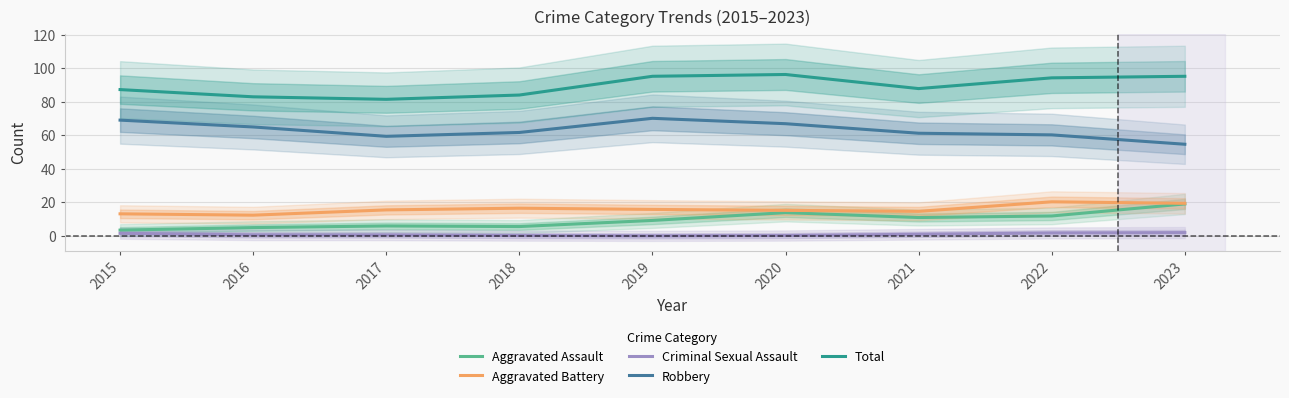

Which series has the largest total across all categories?

Total